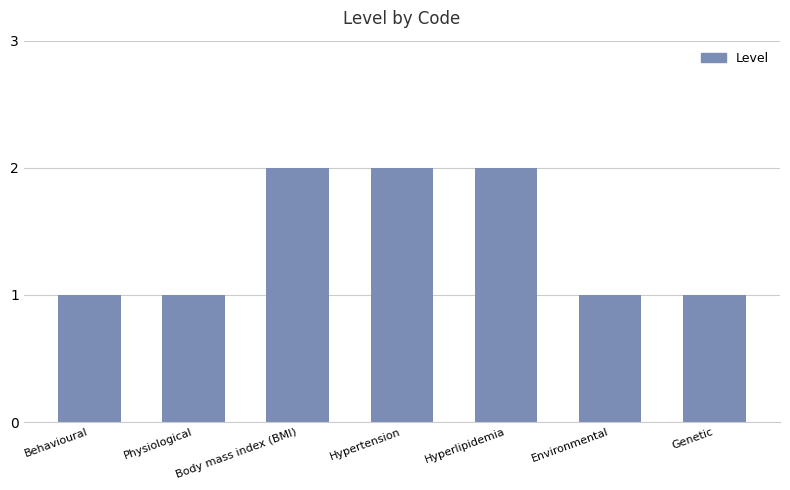

How many bars are there in total?

7